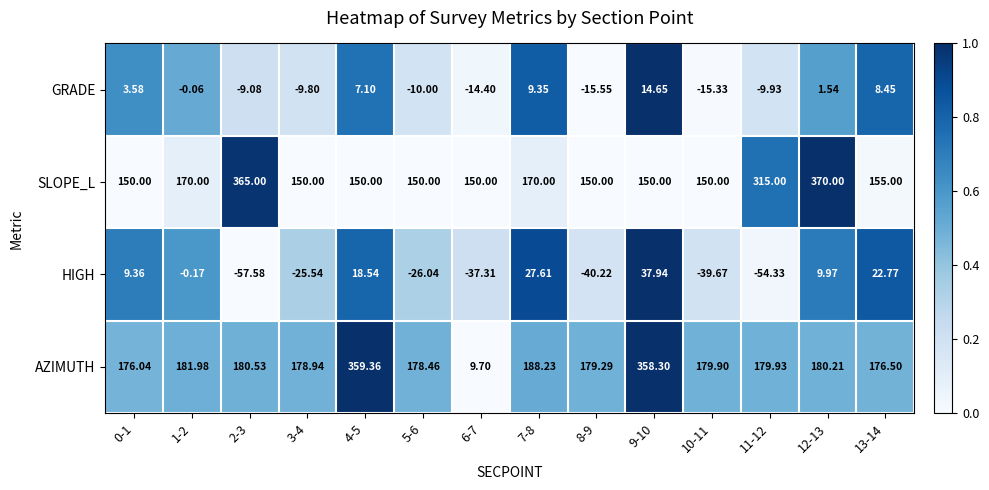

List the series in order of their peak value, highest first.

SLOPE_L, AZIMUTH, HIGH, GRADE